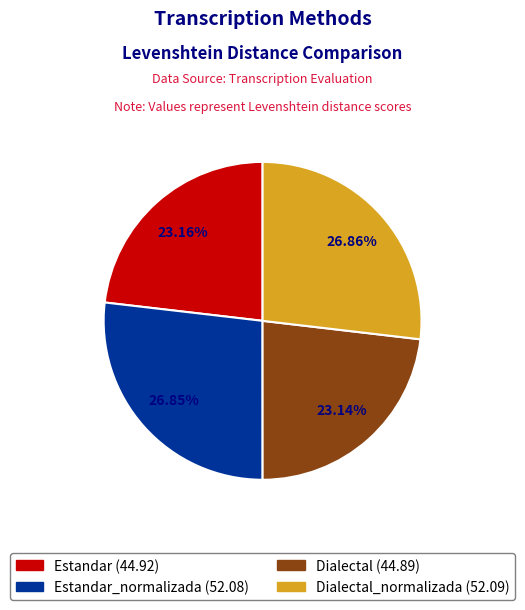

Does any single category account for the majority?

No